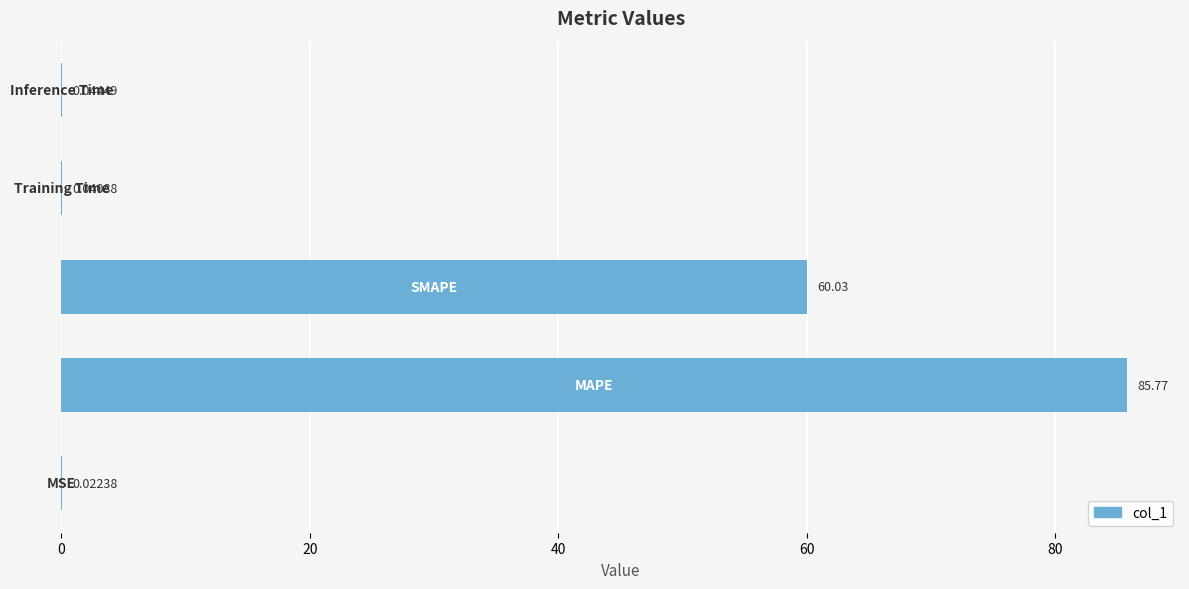

Are the bars horizontal?

Yes